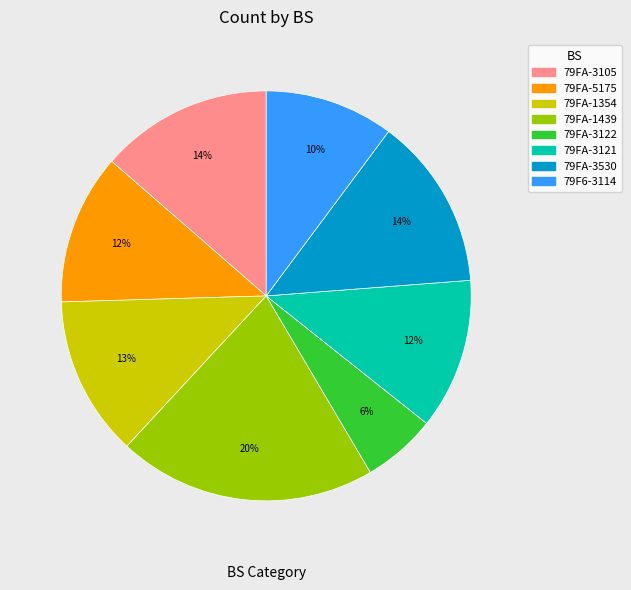

What is the ratio of the value at 79FA-3122 to the value at 79FA-5175?

0.5